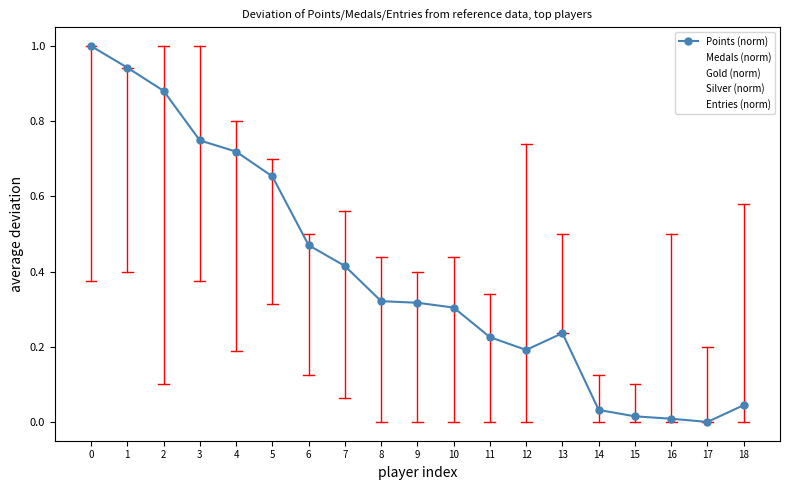

What is the difference between the Entries (norm) values at 4 and 16?

0.6